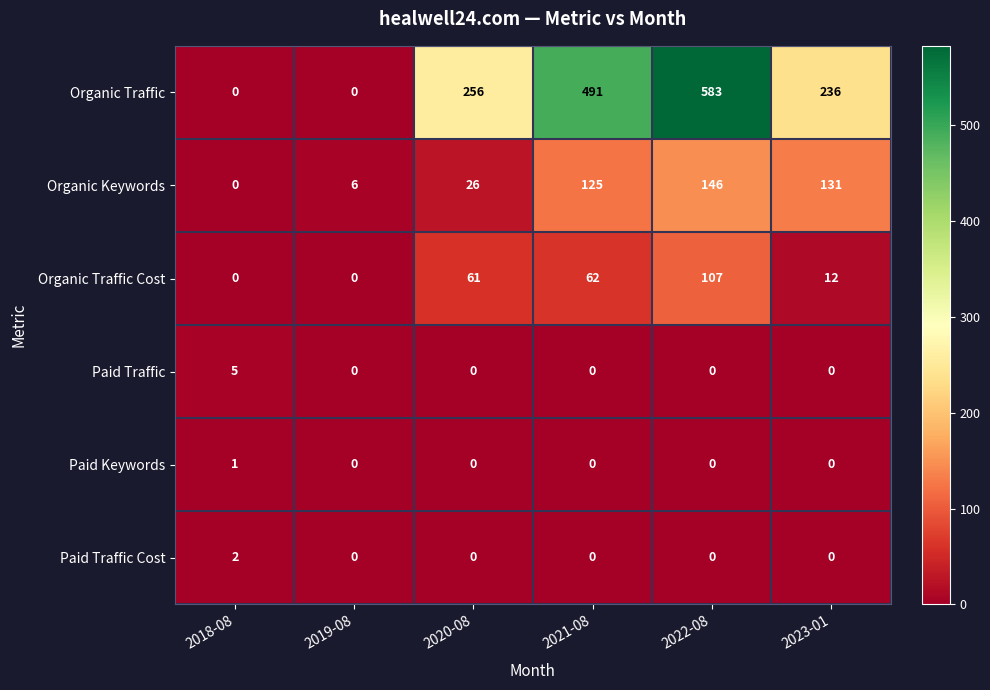

What is the sum of the Organic Traffic values at 2021-08 and 2018-08?

491